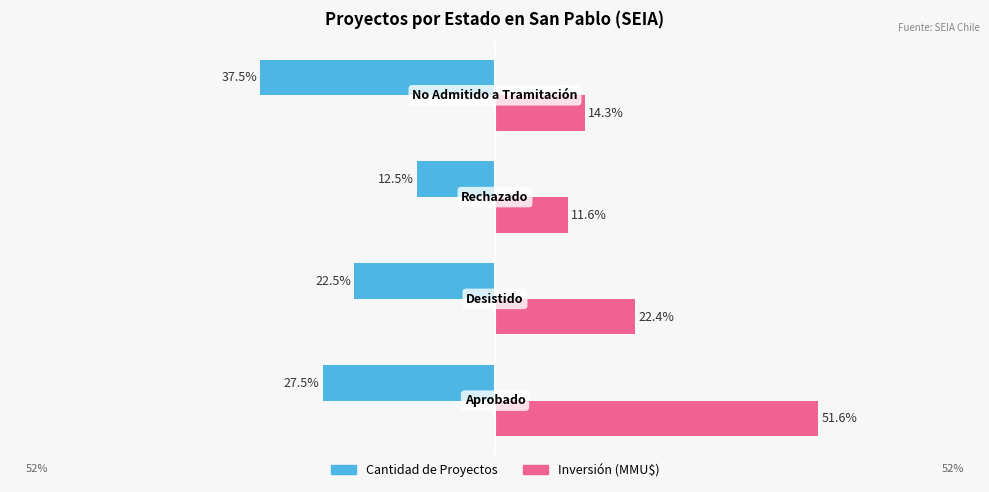

Which series has the widest spread of values?

Inversión (MMU$)